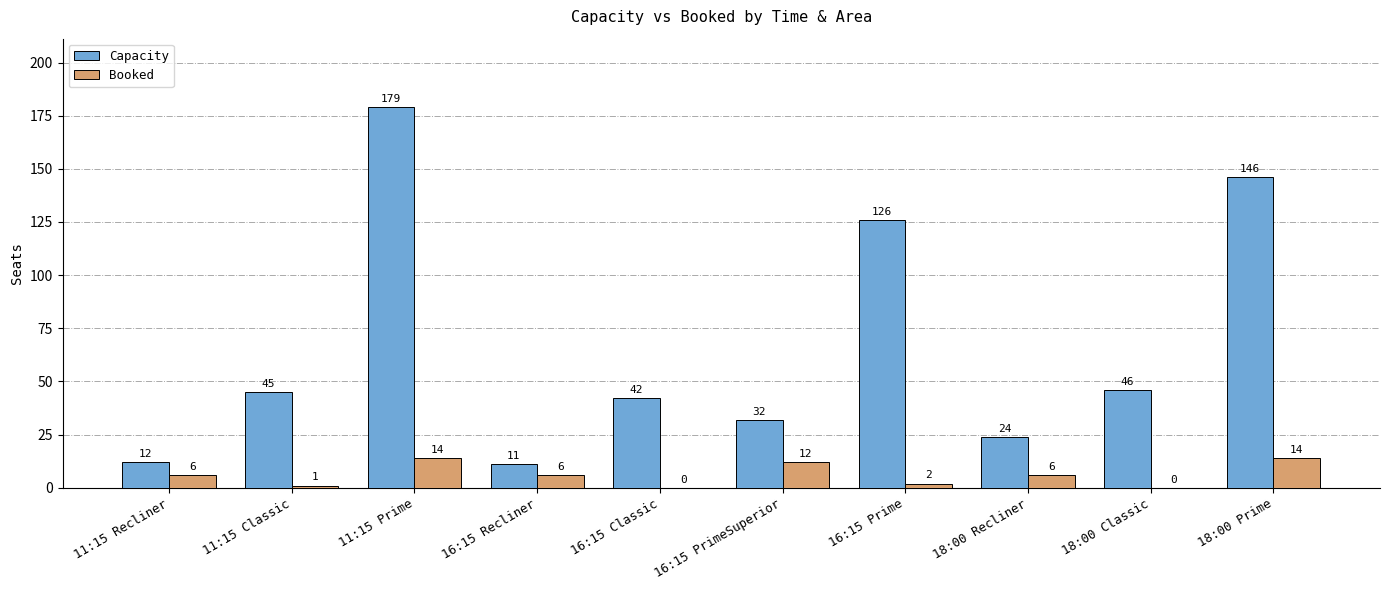

What value does the Capacity series have at 16:15 PrimeSuperior, to the nearest 50?

50